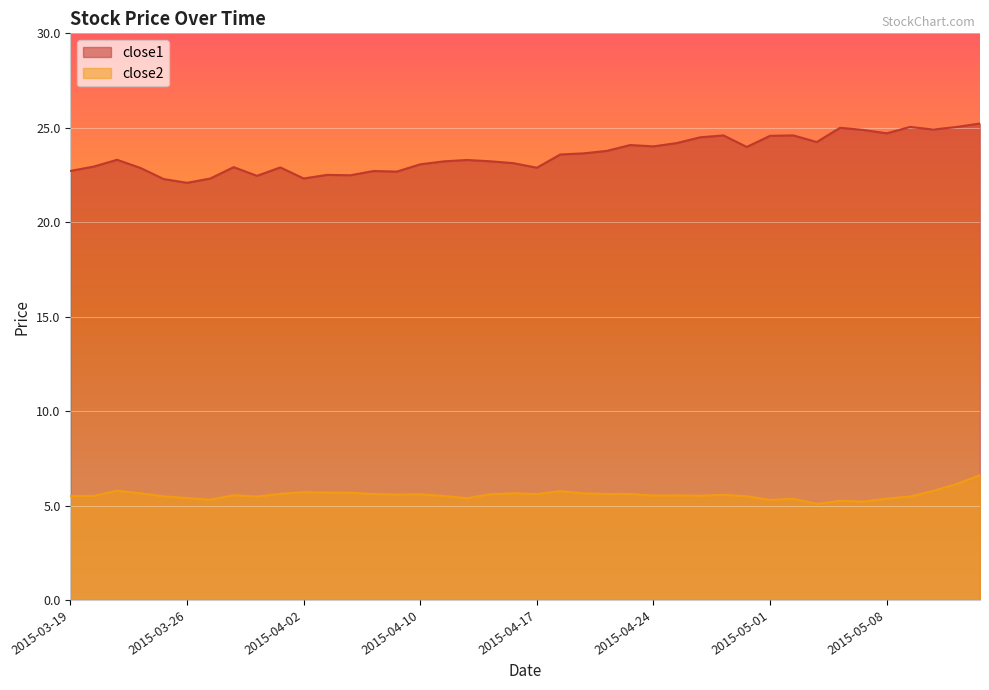

True or false: close1 and close2 intersect in this chart.

False